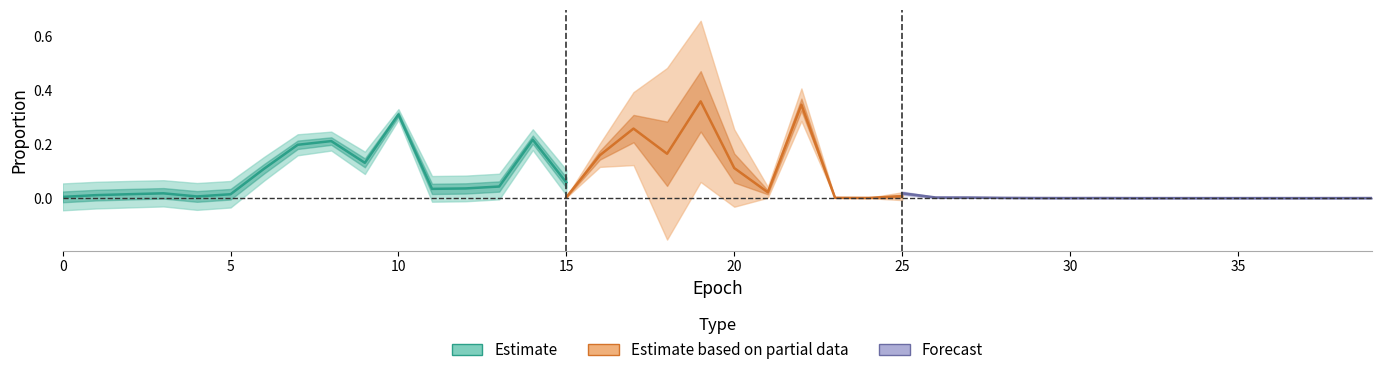

True or false: N2 has more than 1 interior local peaks.

True